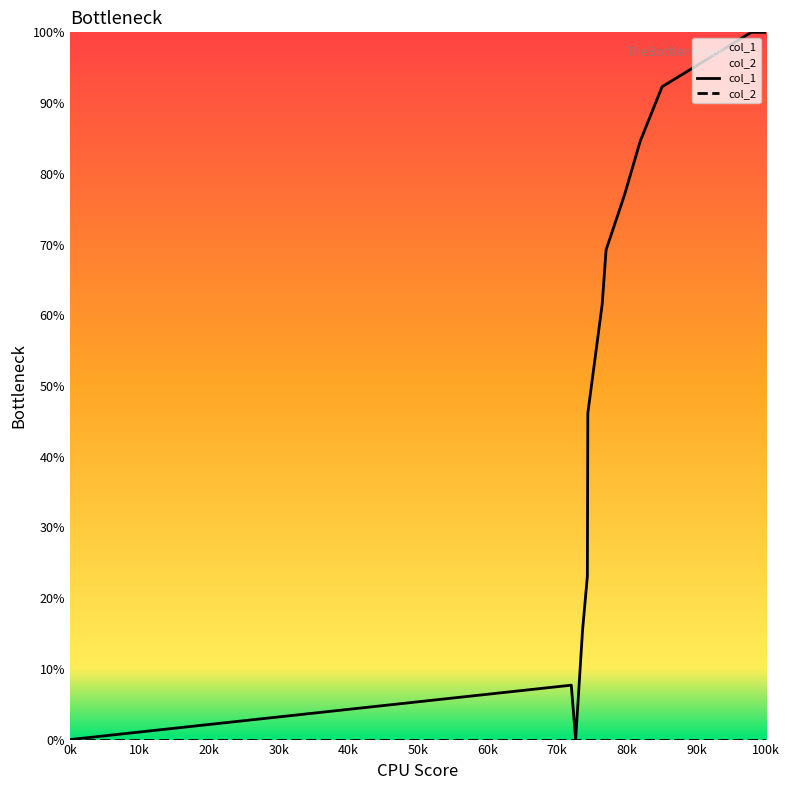

At which category does the chart reach its minimum across all series?

0k